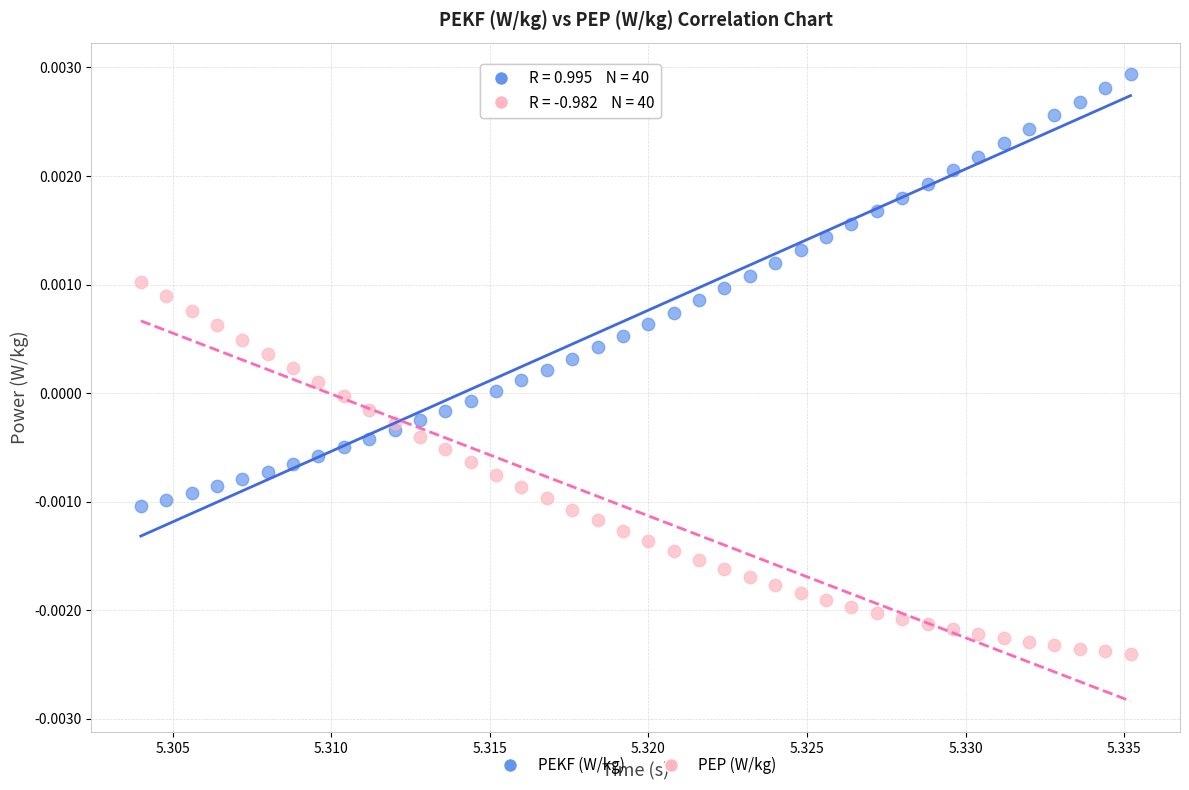

Which series reaches the maximum Y coordinate?

PEKF (W/kg)